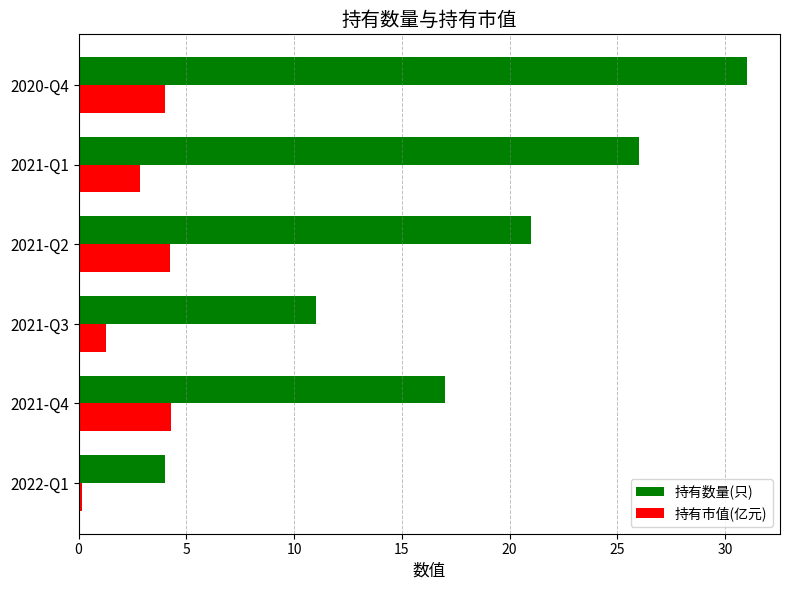

What is the highest value of the 持有市值(亿元) series?

4.3